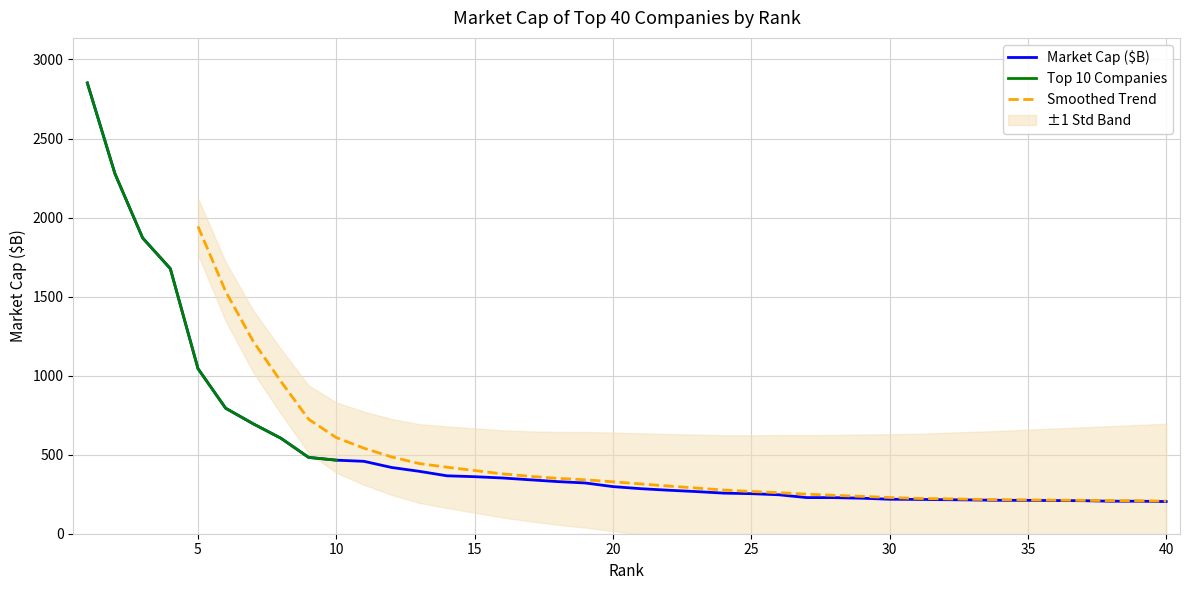

What is the highest value of the Market Cap ($B) series?

2851.3